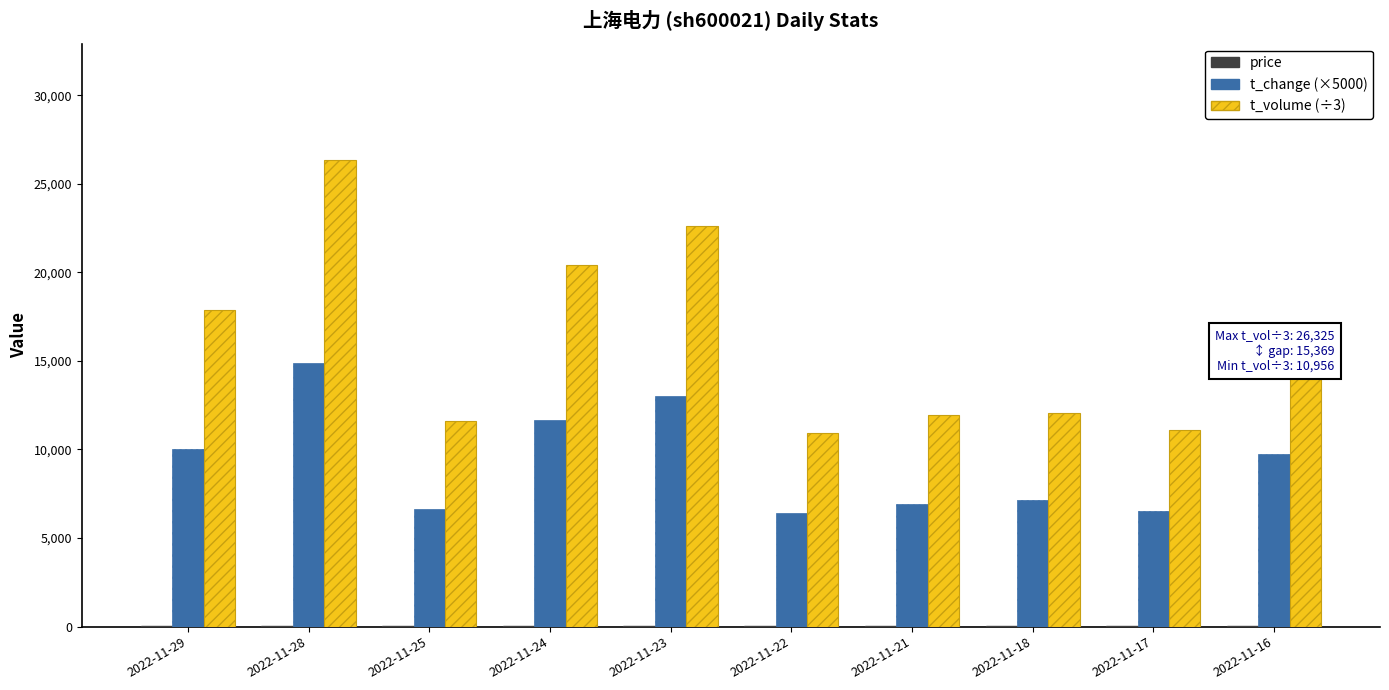

At which category does the chart reach its peak across all series?

2022-11-28